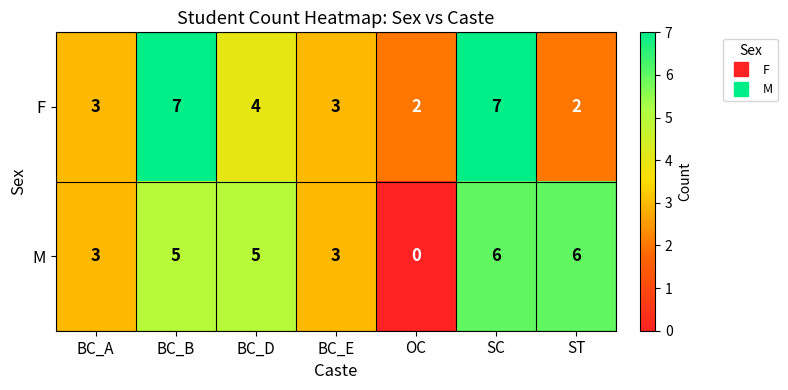

Where is F nearest to the value 4?

BC_D